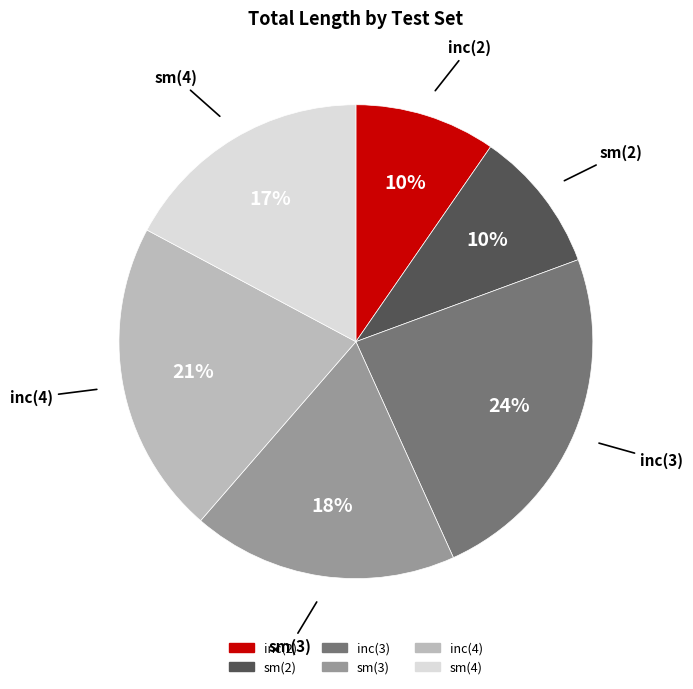

True or false: inc(4) accounts for 29% of the total.

False